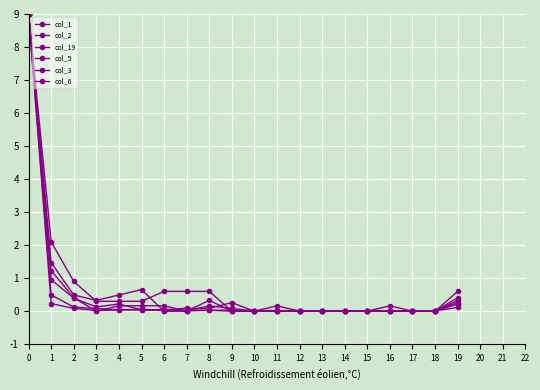

How many lines are shown in the chart?

6